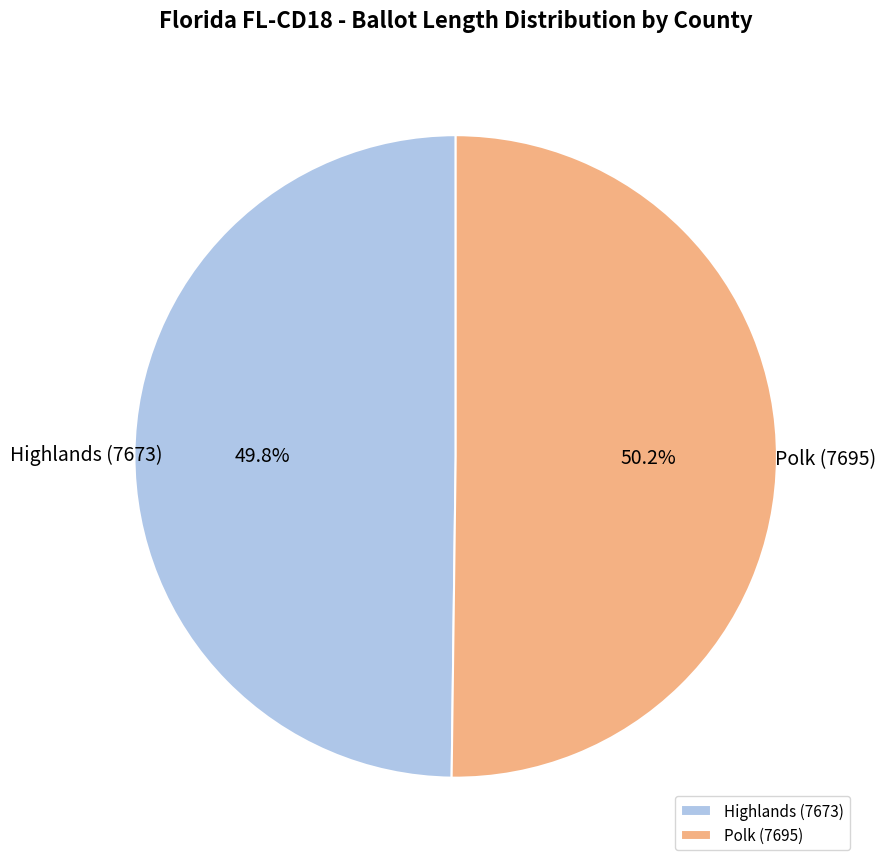

Is there any slice that represents more than half of the pie?

Yes